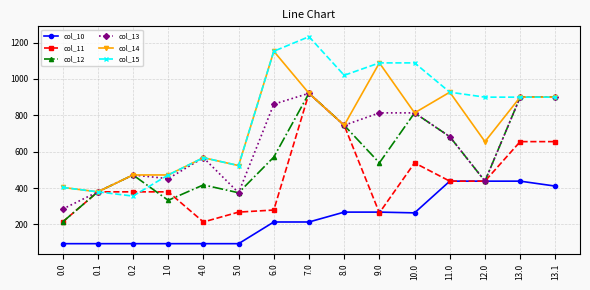

How many lines are shown in the chart?

6